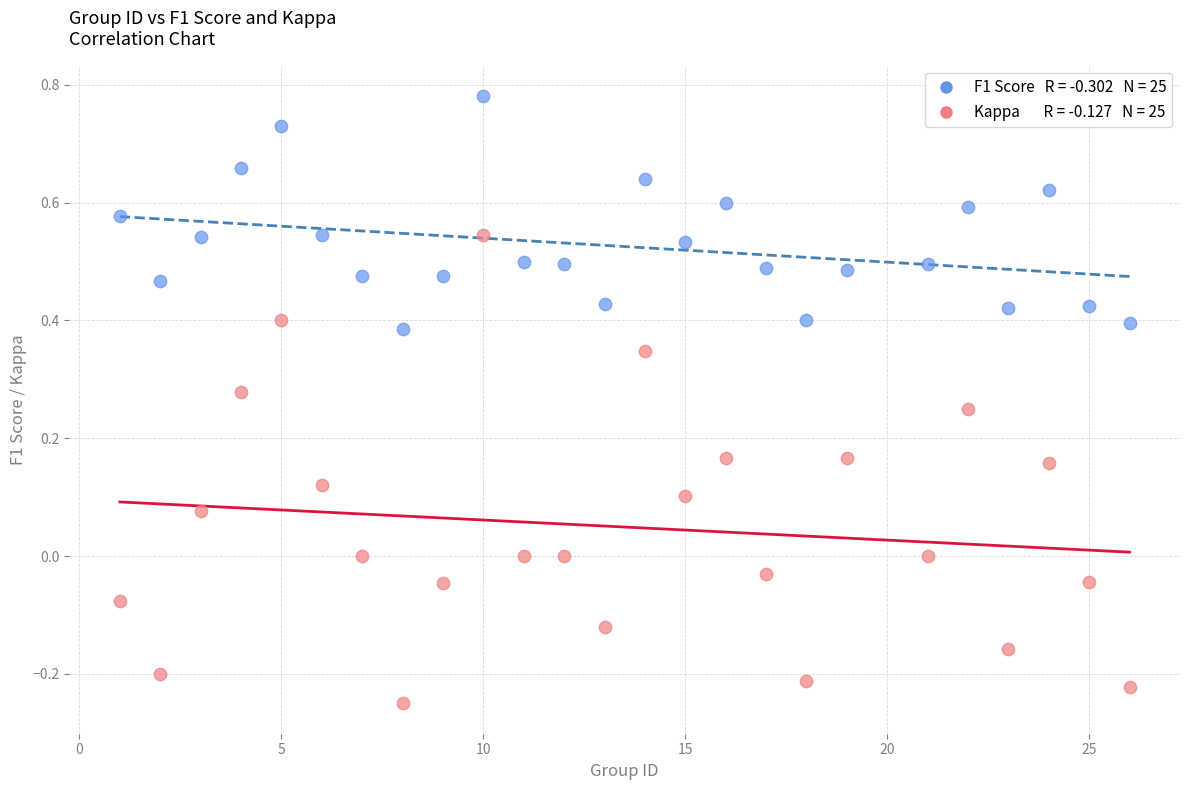

Across all data points, what is the range of Y values (max minus min)?

1.0